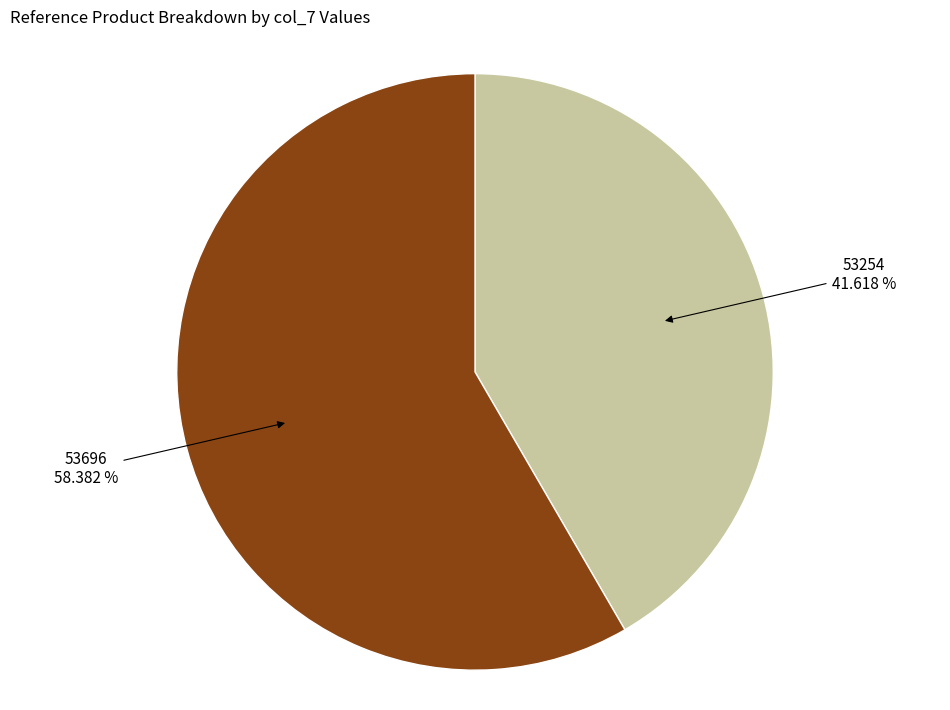

Do 53254 and 53696 together represent more than half of the pie?

Yes